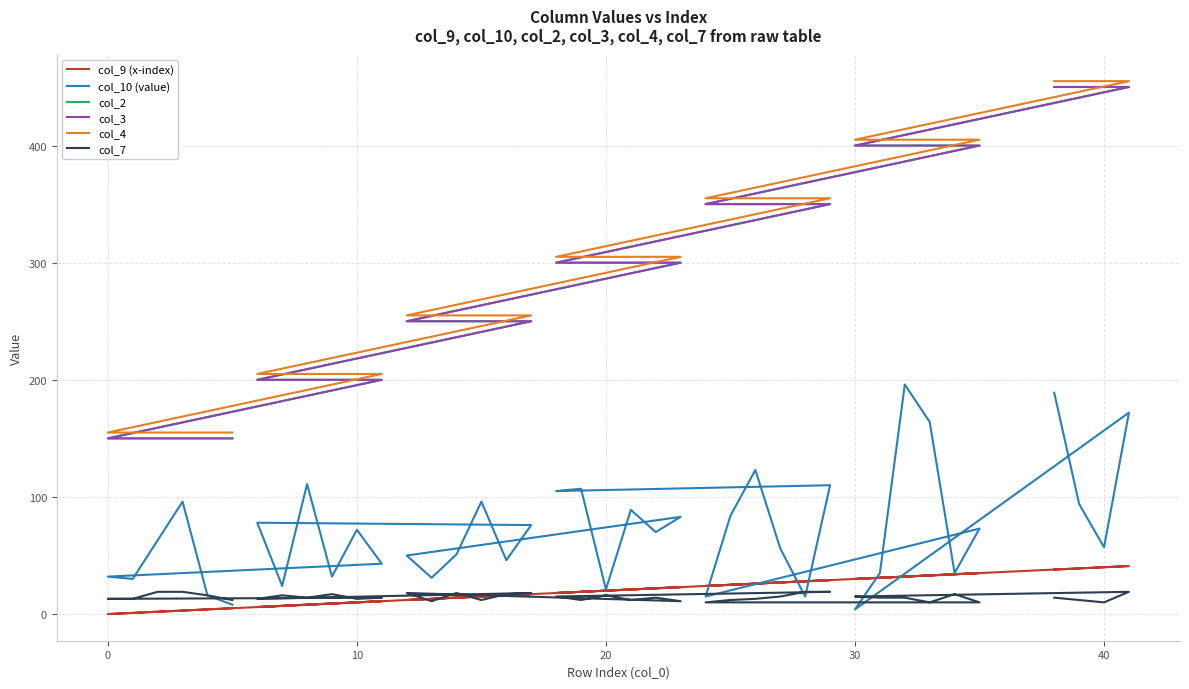

Which series has the largest total across all categories?

col_4